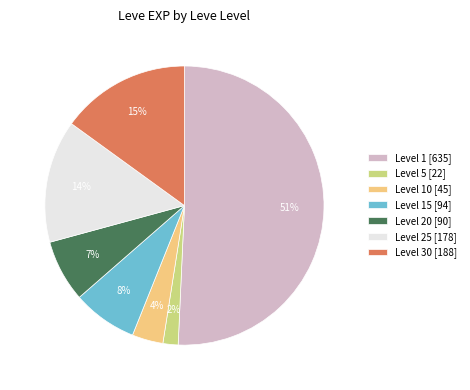

What percentage is the Level 10 [45] slice, to the nearest percent?

4%